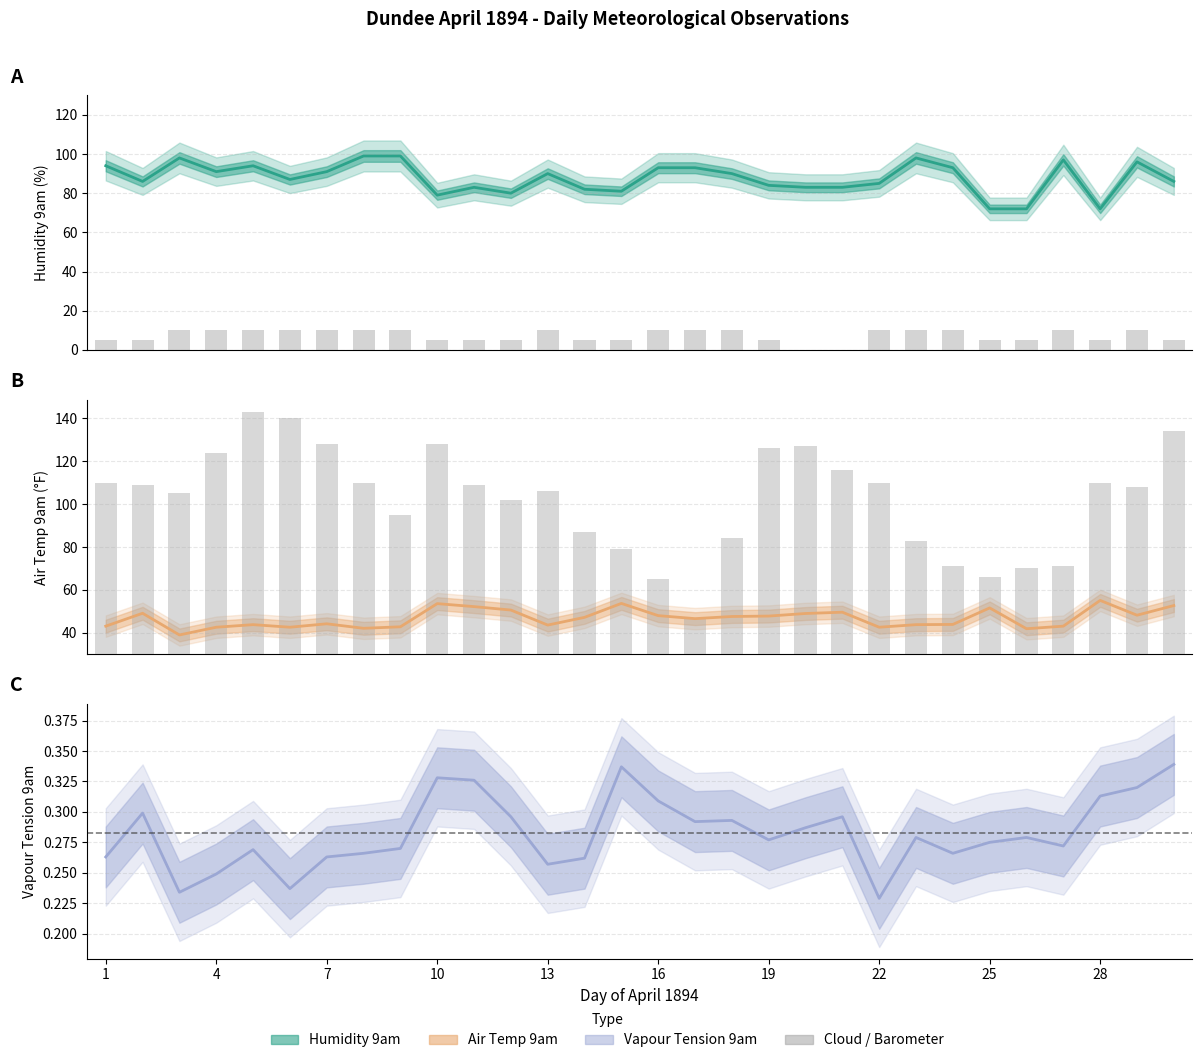

What is the spread (max minus min) of values at 28?

93.0